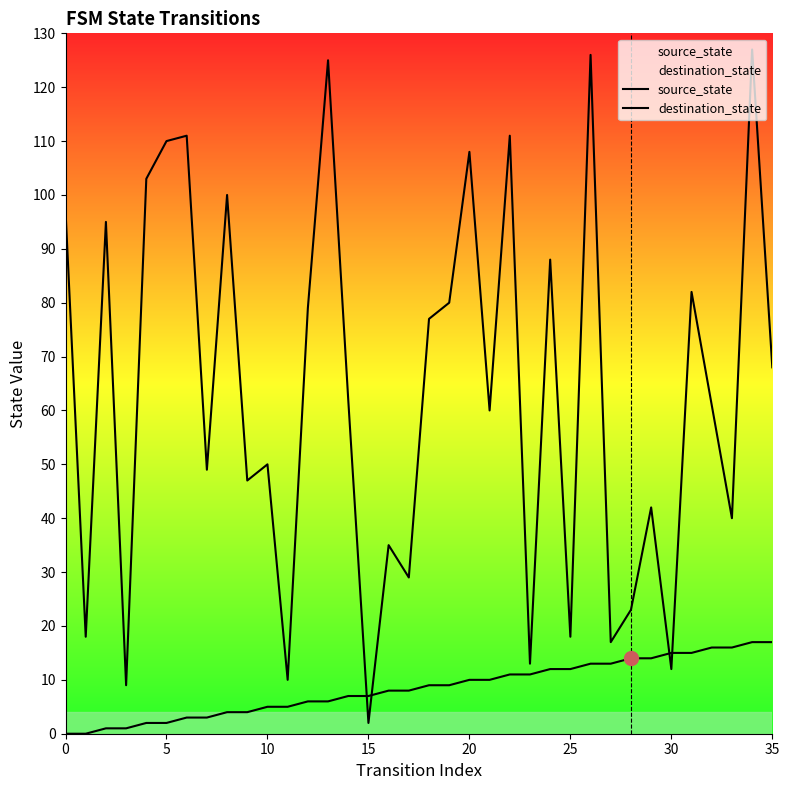

At which label does source_state first exceed 9?

20